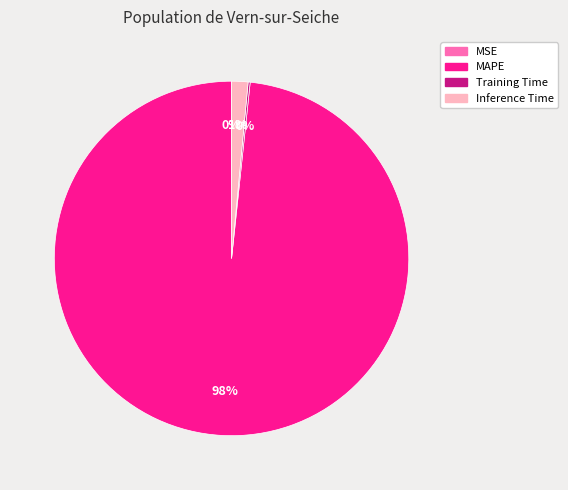

True or false: Inference Time accounts for 10% of the total.

False